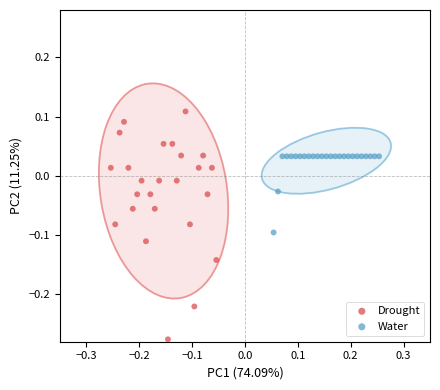

Which series reaches the minimum Y coordinate?

Drought